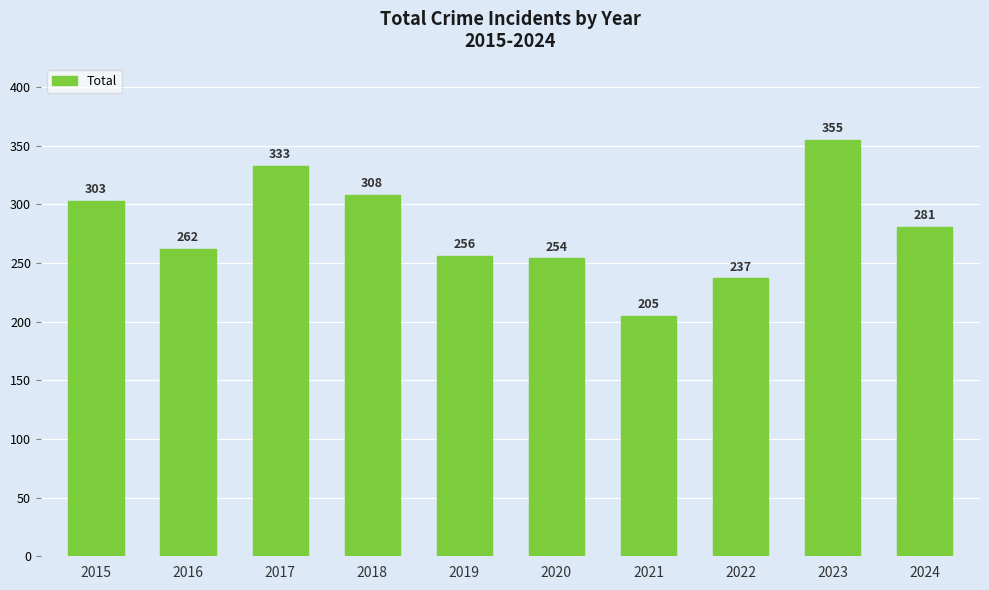

Which label corresponds to the smallest value in the chart?

2021